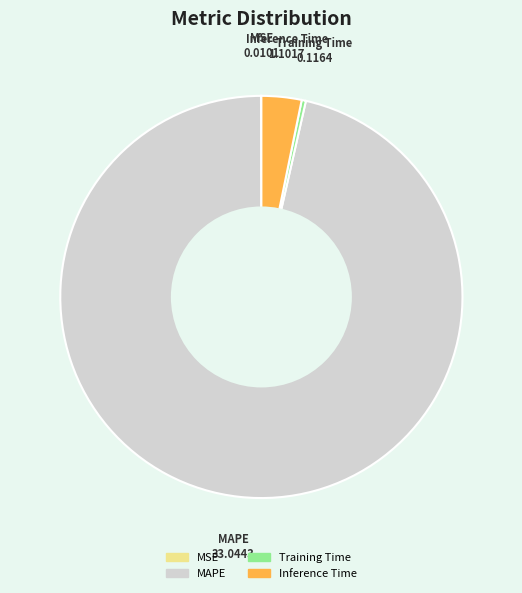

Which has a higher value, Training Time or Inference Time?

Inference Time